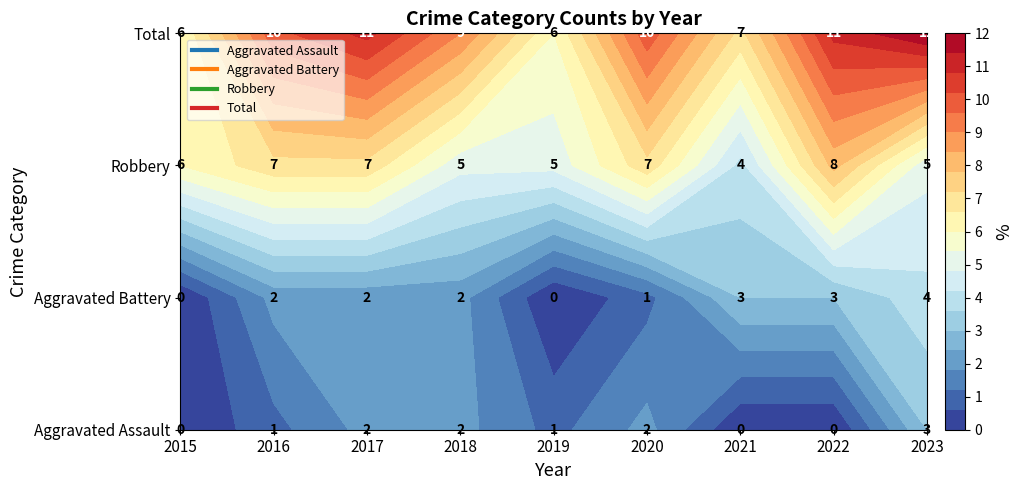

The value of Aggravated Battery at 2021 is 1. True or false?

False